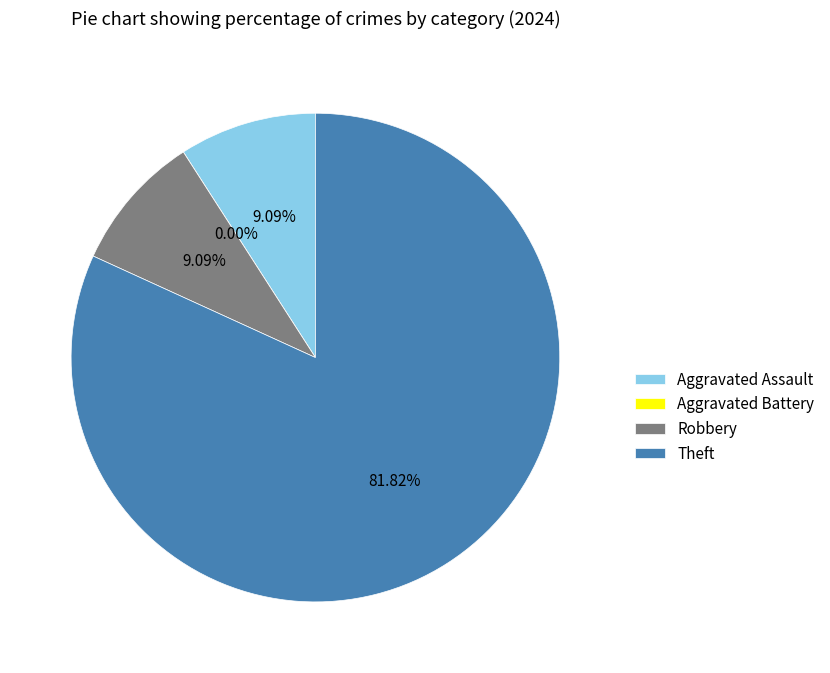

What is the majority slice?

Theft